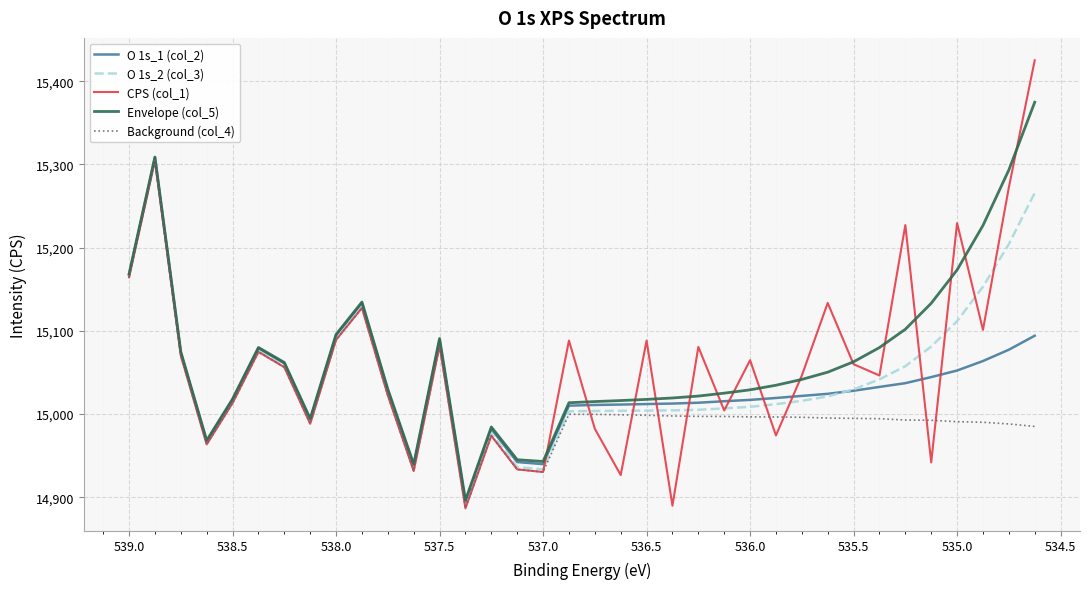

What is the value of the O 1s_1 (col_2) point at the 4th from the left?

14967.4